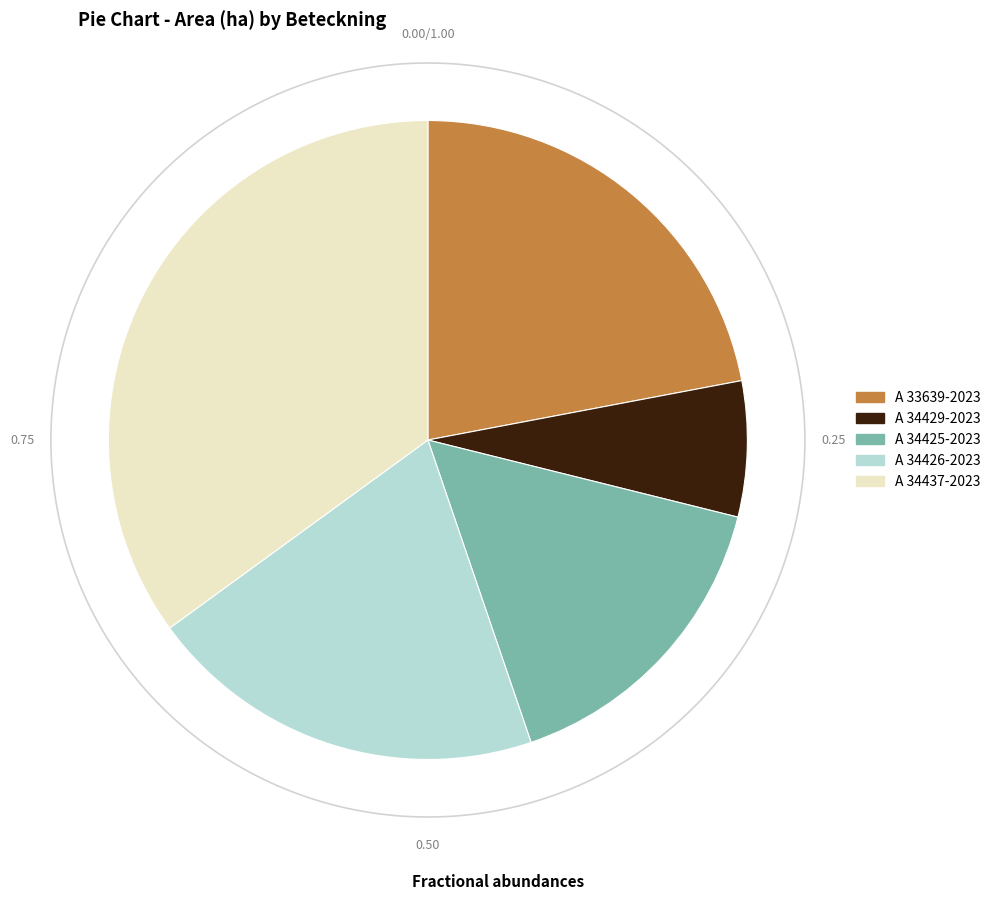

The A 33639-2023 slice represents 22% of the pie. True or false?

True